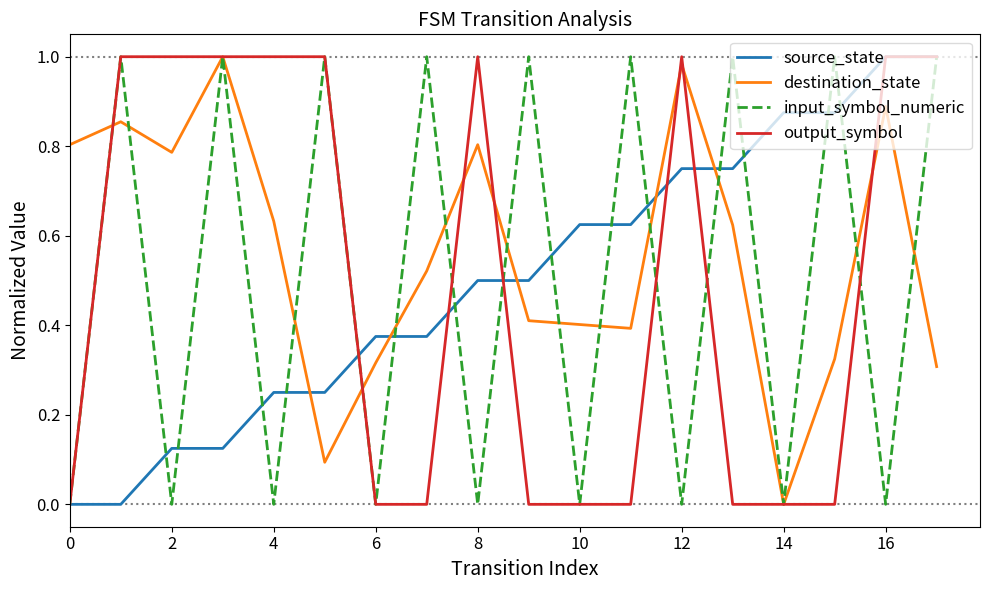

After their last crossing, which series has the higher values: source_state or destination_state?

source_state